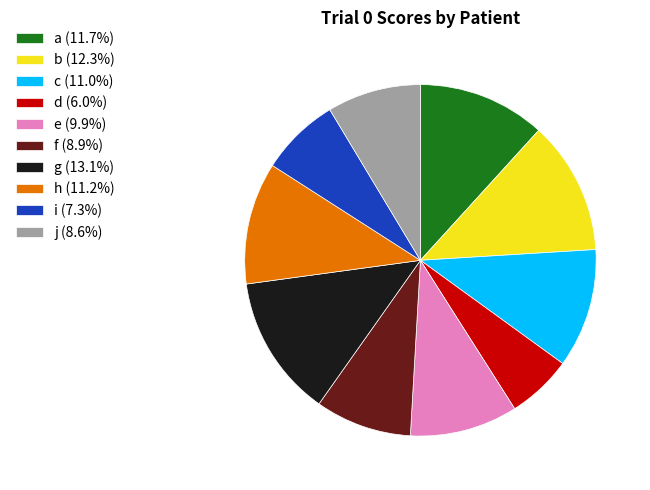

Approximately how many times larger is the value at f (8.9%) compared to a (11.7%)?

0.8